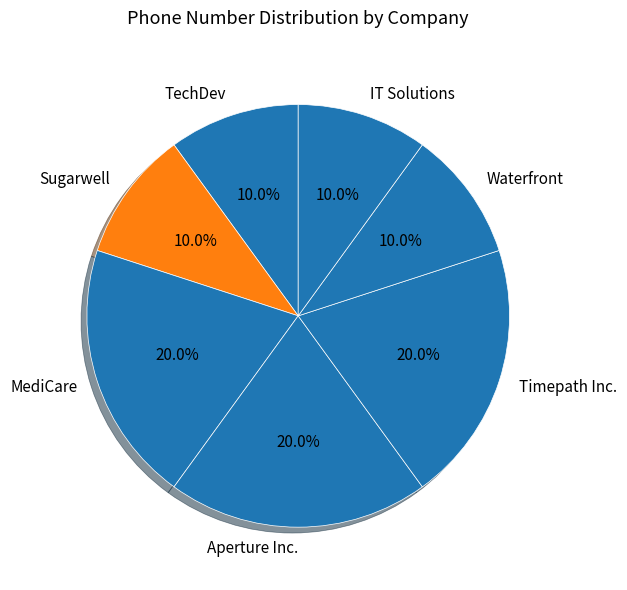

Approximately how many times larger is the value at IT Solutions compared to TechDev?

1.0